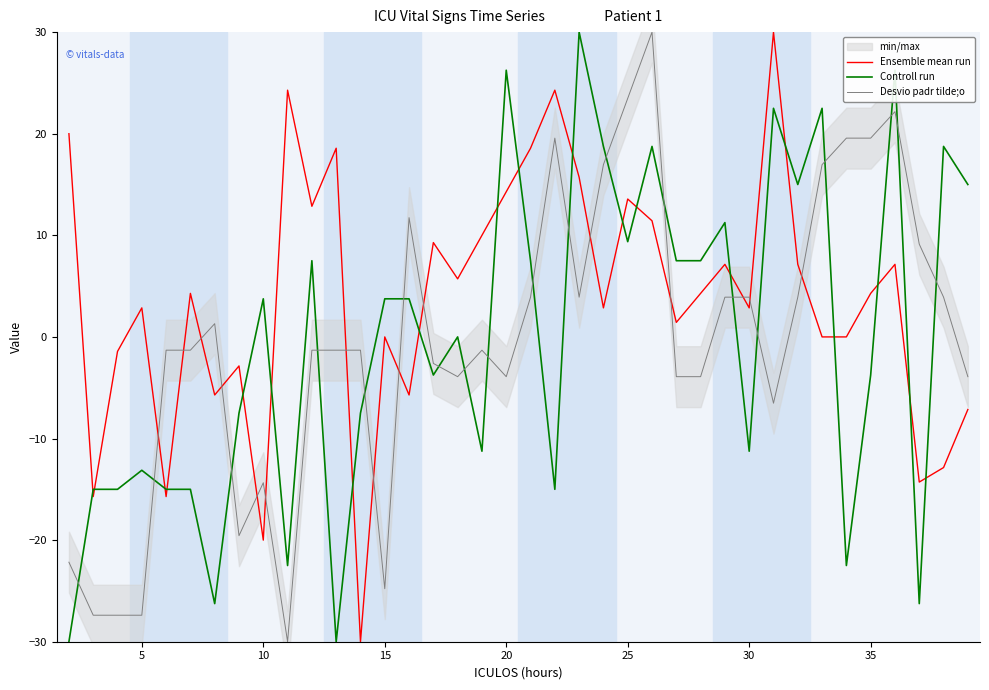

The Desvio padr tilde;o series shows -9.4 at 15. True or false?

False